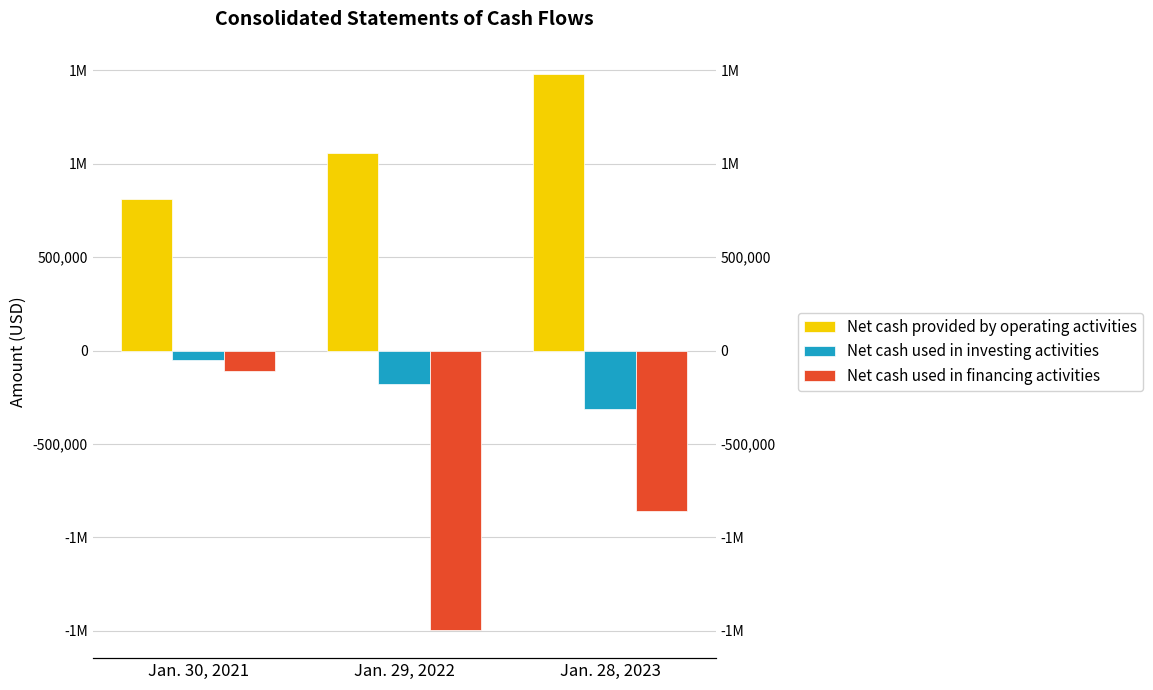

How many values in the Net cash used in financing activities series exceed -861014?

1